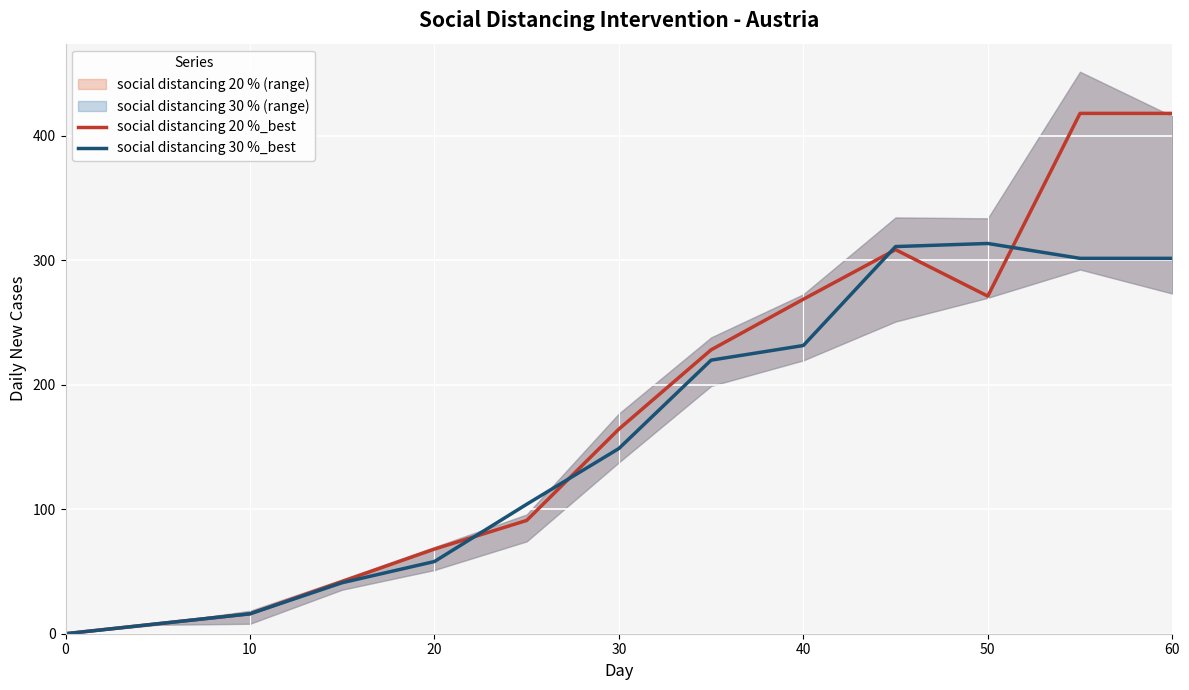

Is this an area chart (filled region under the line)?

No